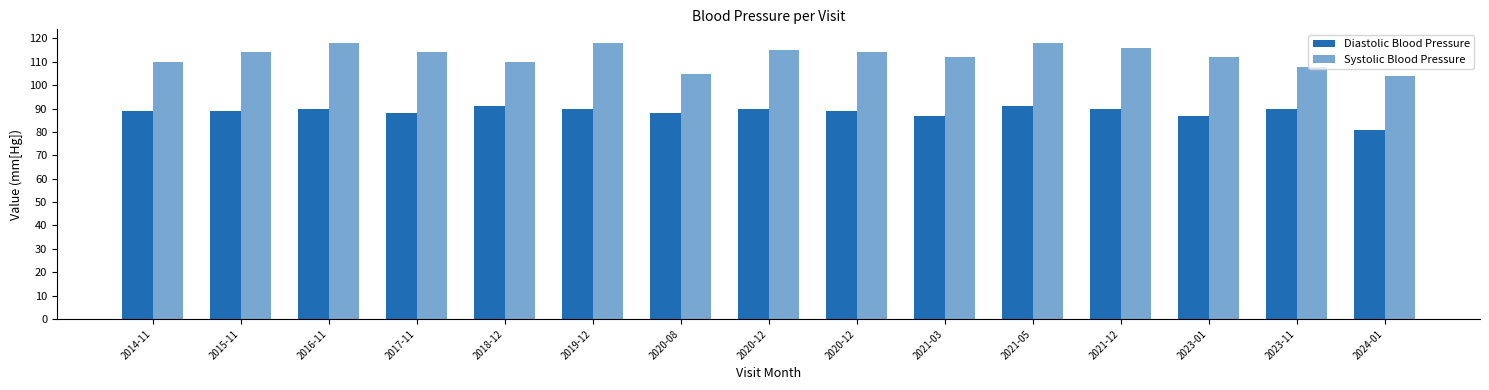

How many bars are there in total?

30